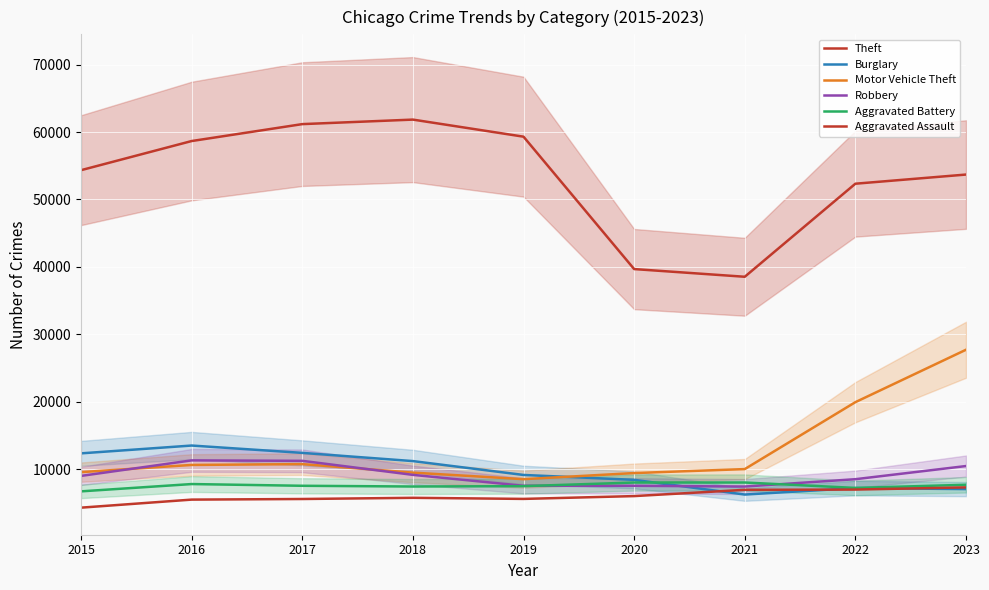

What is the difference between the Robbery values at 2020 and 2022?

979